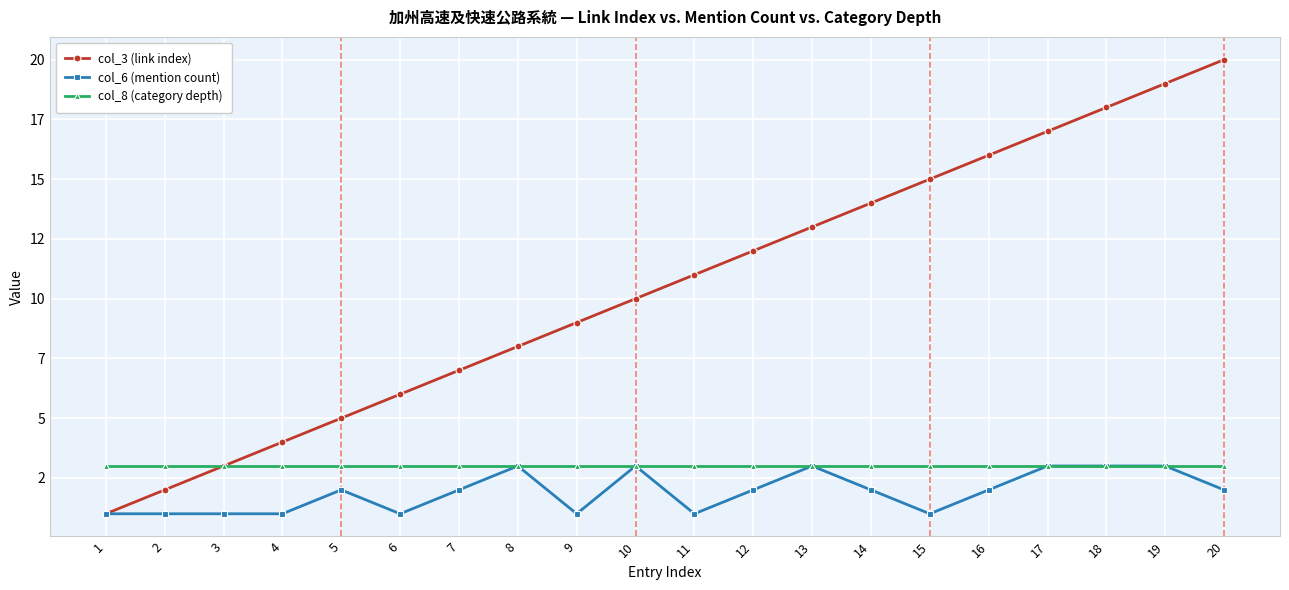

Is the value of col_3 (link index) at 7 greater than the value of col_8 (category depth) at 2?

Yes